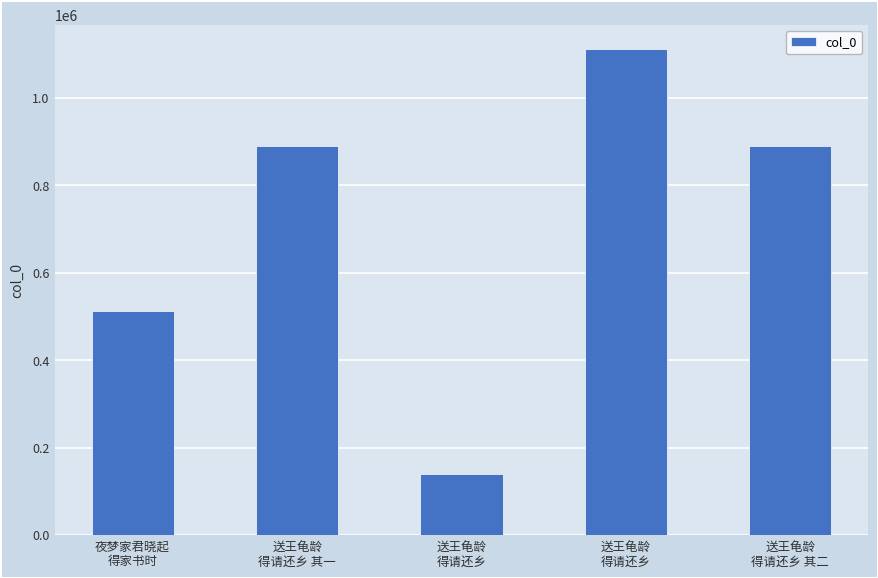

What is the label of the 4th bar from the right?

送王龟龄
得请还乡 其一